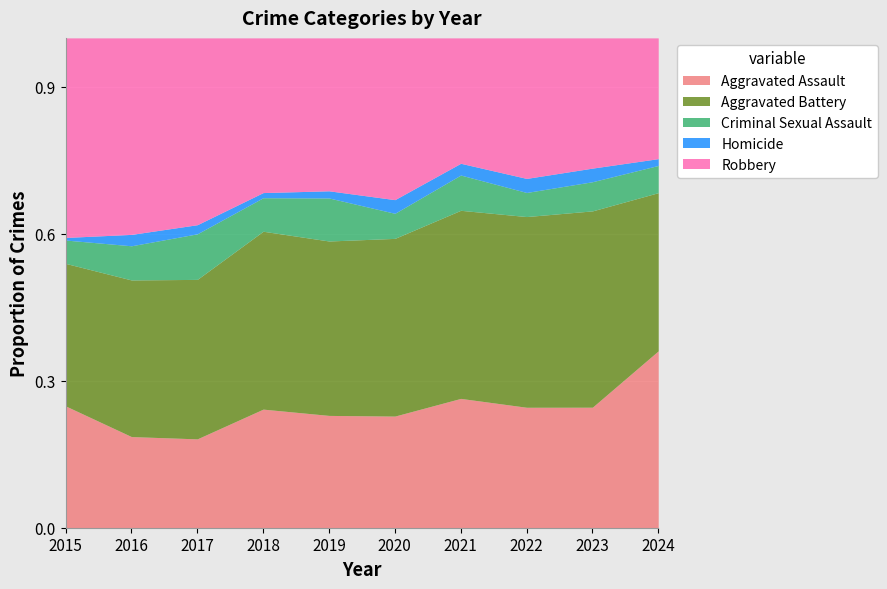

Where does the Homicide series first go above 4?

2020